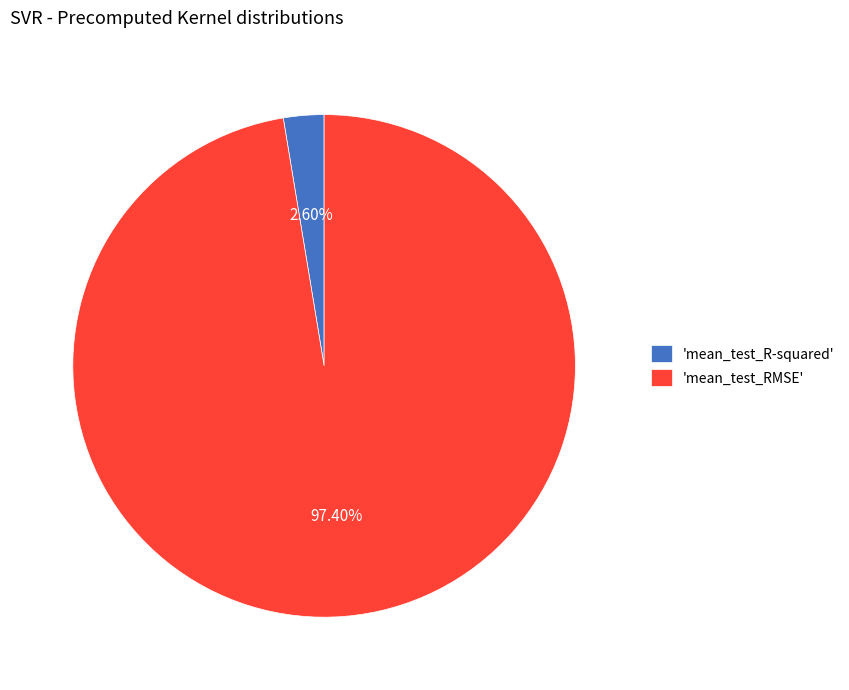

Between 'mean_test_R-squared' and 'mean_test_RMSE', which is larger?

'mean_test_RMSE'